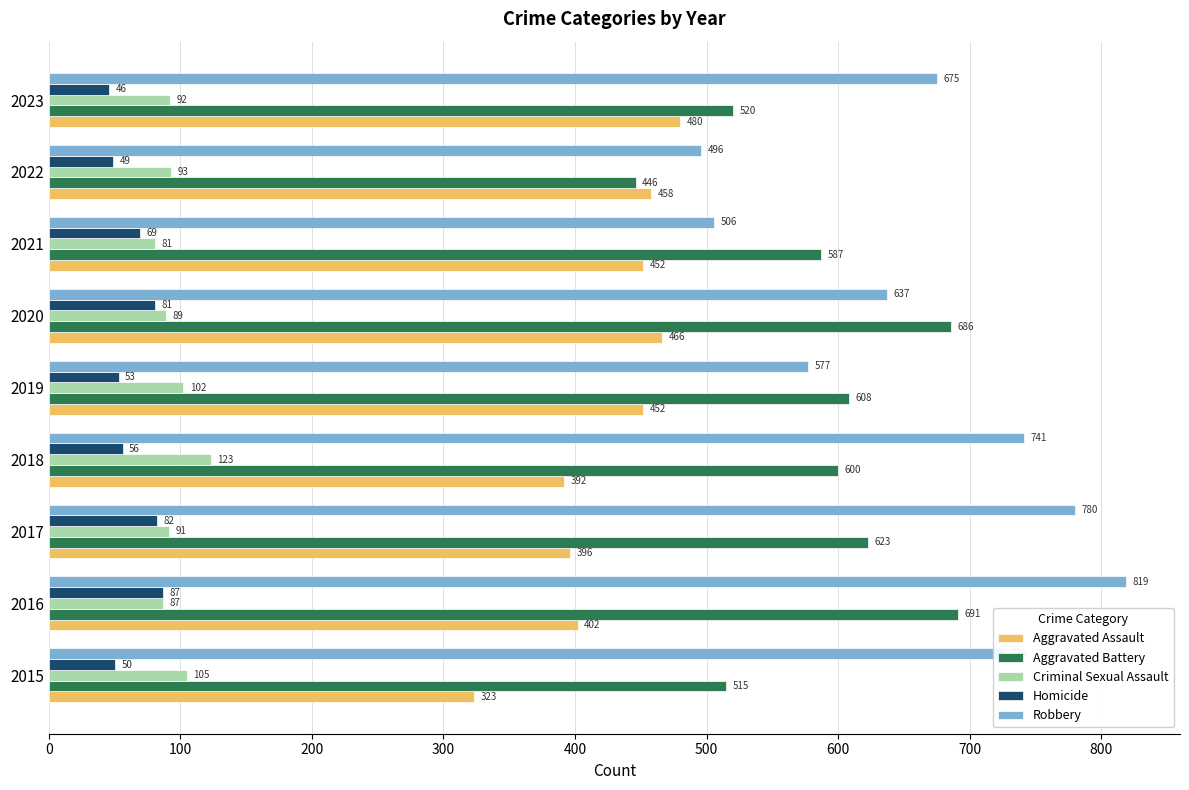

What are all the series names shown in the legend?

Aggravated Assault, Aggravated Battery, Criminal Sexual Assault, Homicide, Robbery